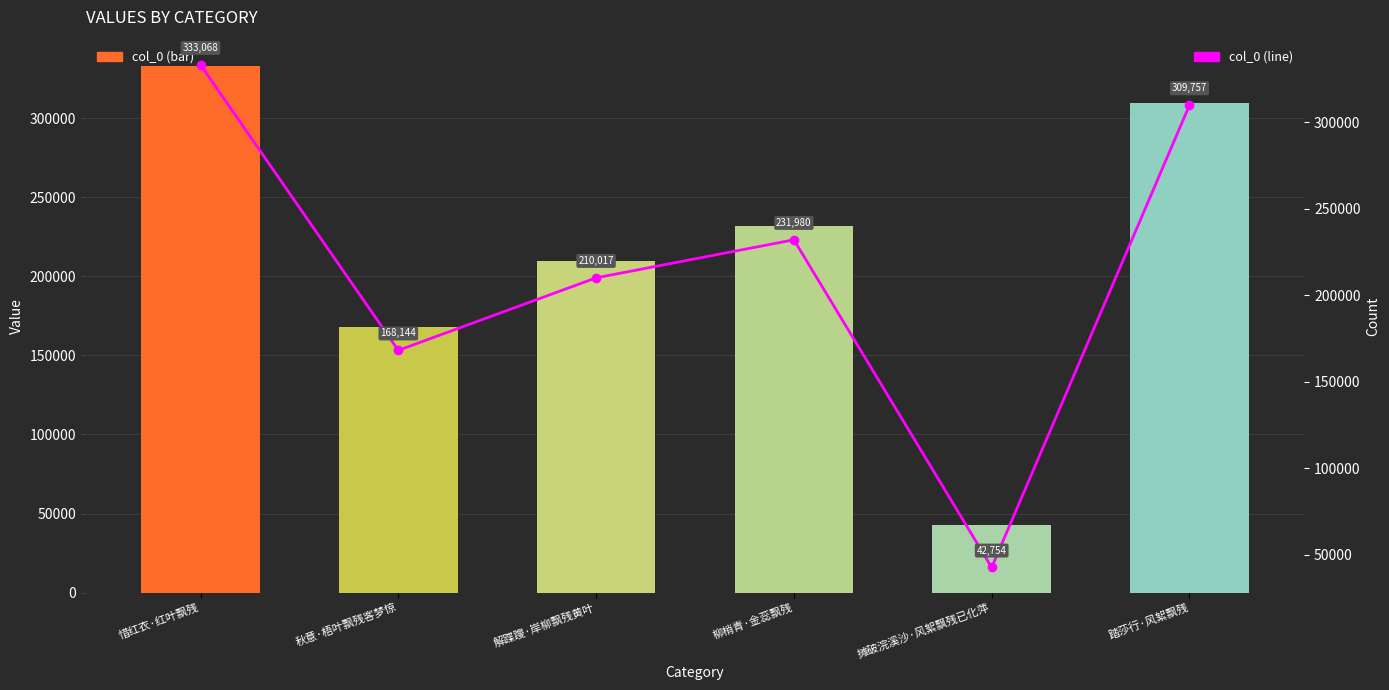

What is the approximate value of col_0 at 惜红衣·红叶飘残?

333068